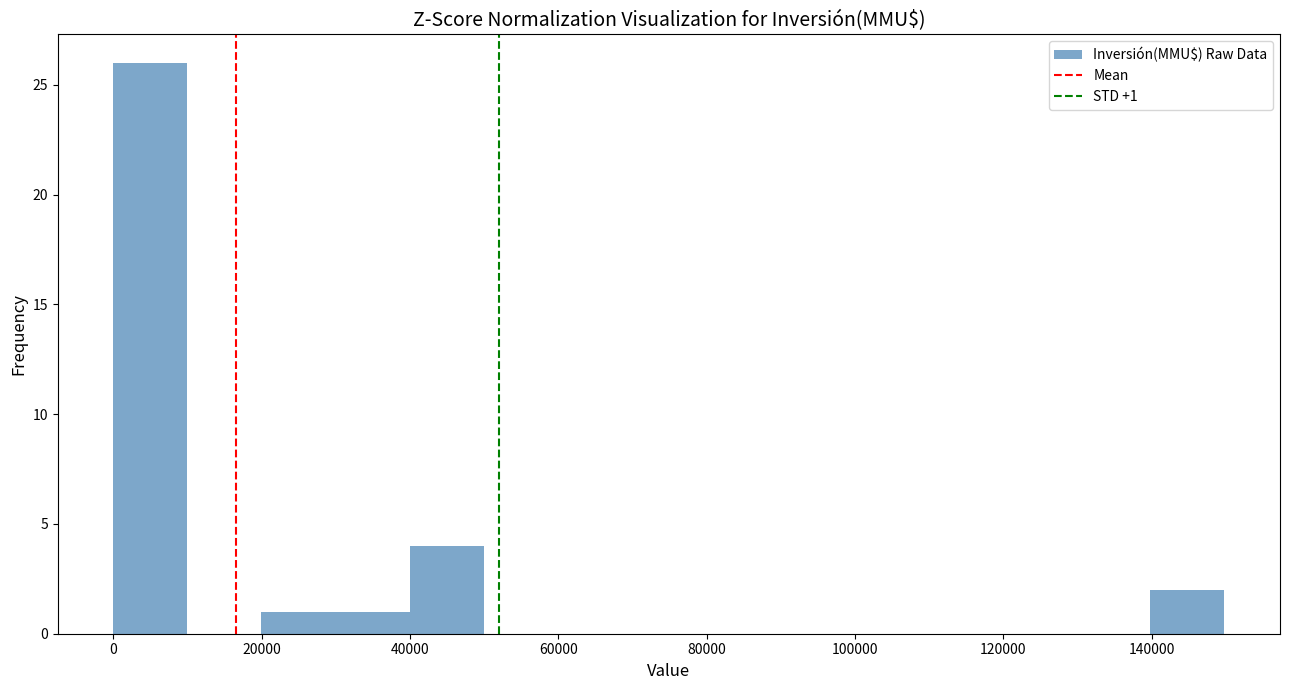

Which range on the x-axis has the tallest bar?

0 to 10000